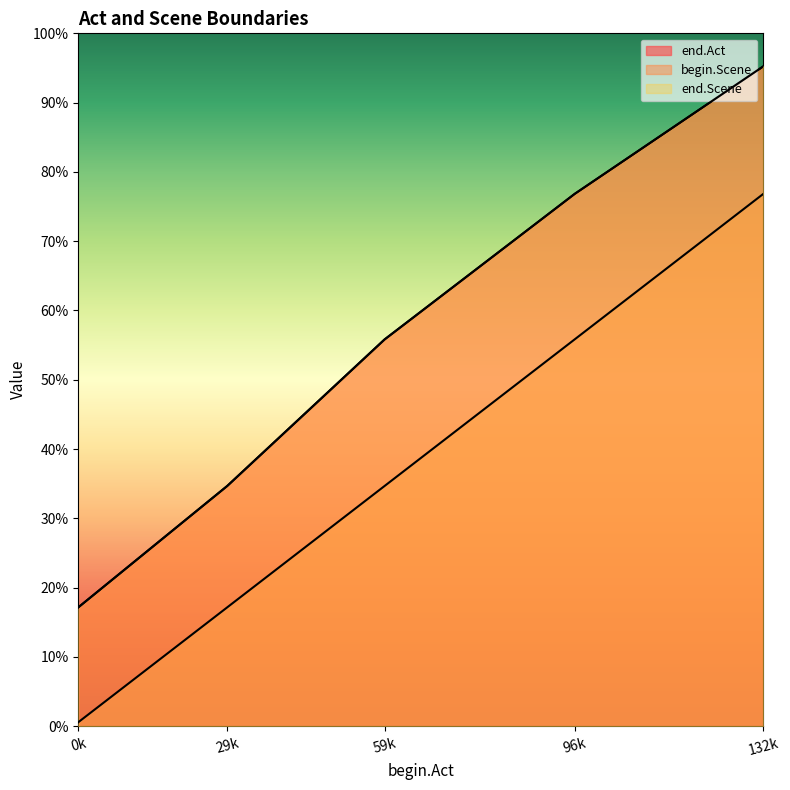

Does the chart display data point markers on the line(s)?

No